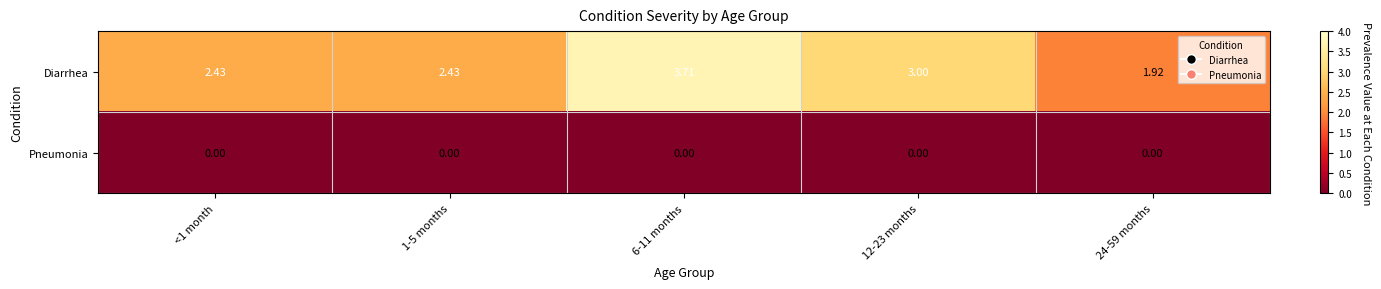

Rank the series at <1 month from lowest to highest value.

Pneumonia, Diarrhea